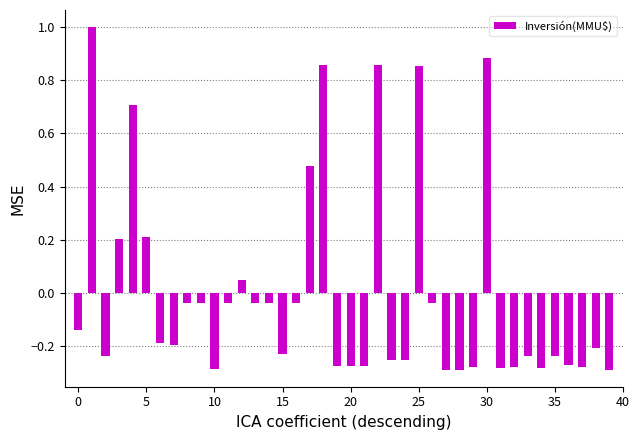

What is the difference between the second highest and minimum values?

1.2